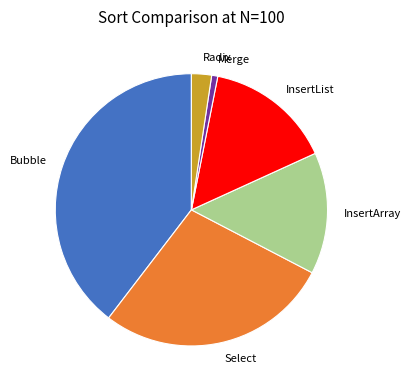

Approximately how many times larger is the value at Bubble compared to InsertArray?

2.7